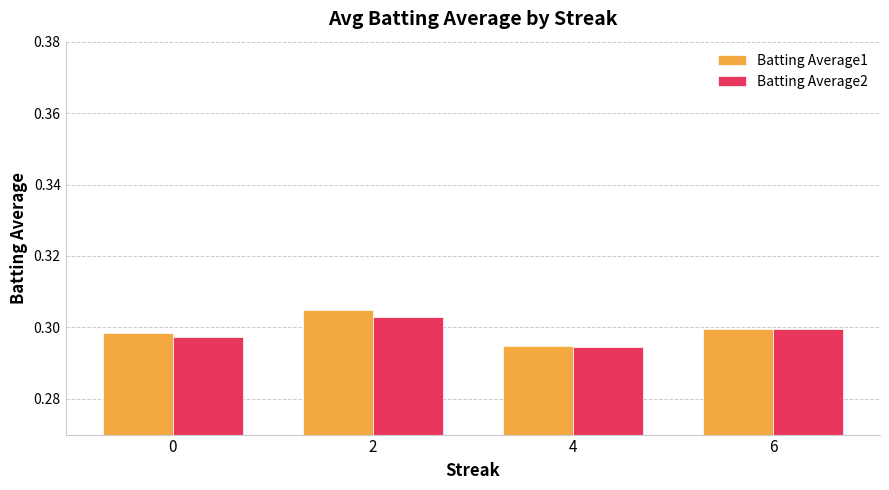

Which label corresponds to the smallest value in the chart?

4